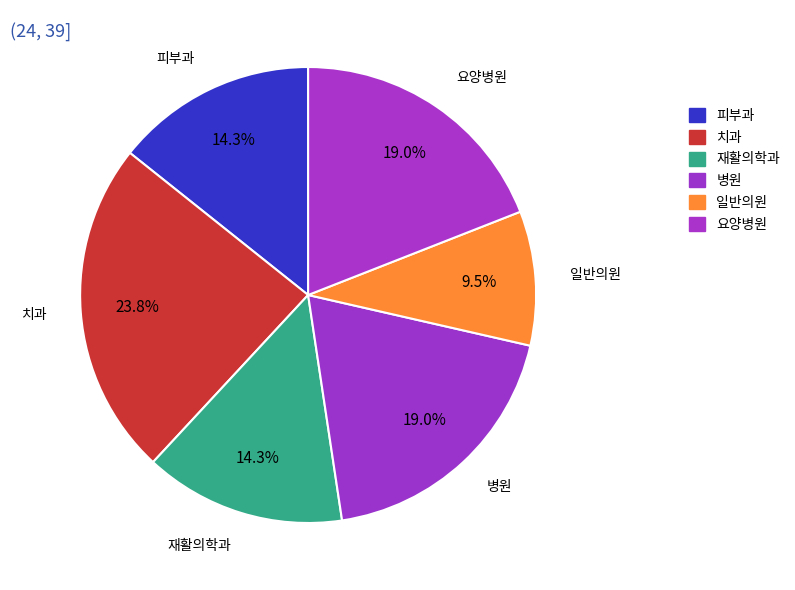

Count the number of slices in the pie.

6